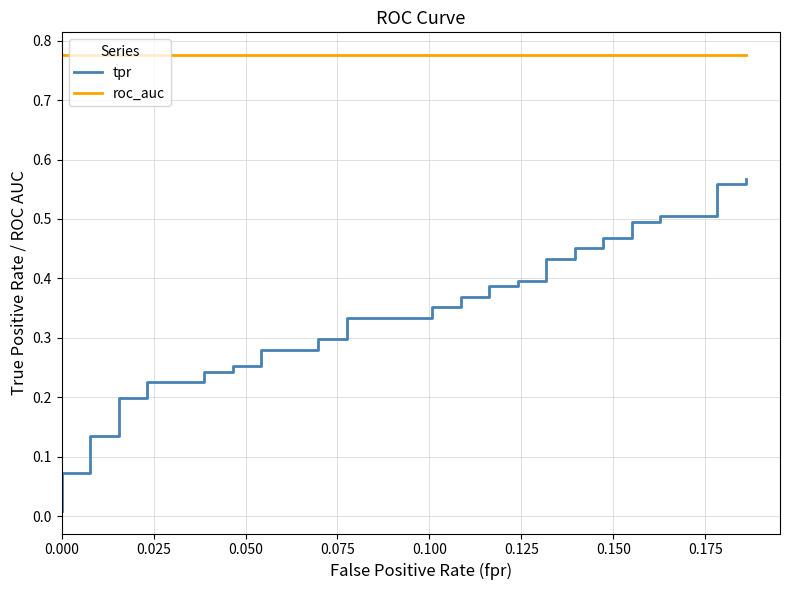

Rank the series at 0.175 from highest to lowest value.

roc_auc, tpr